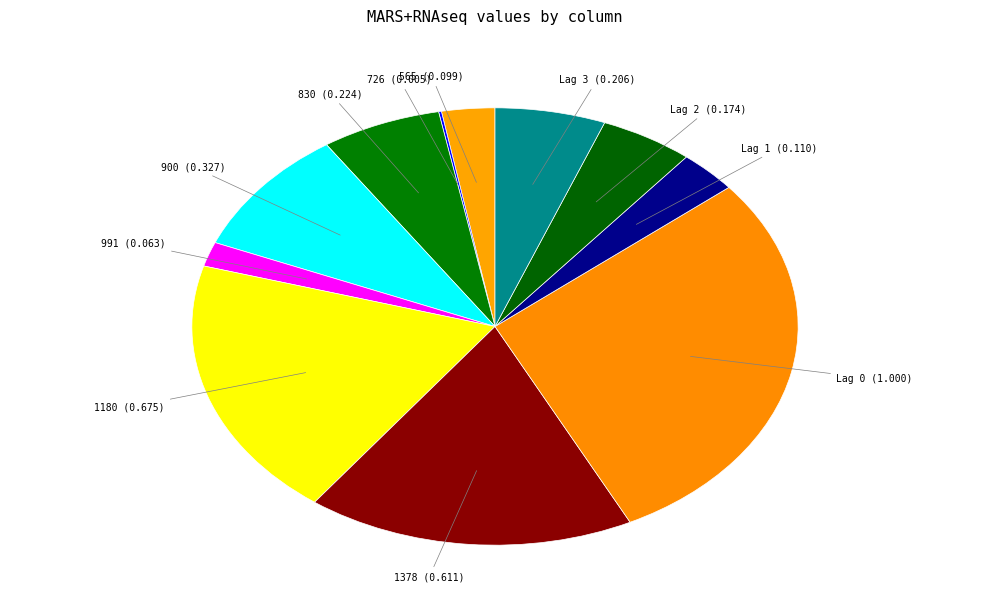

What is the largest slice in the pie chart?

Lag 0